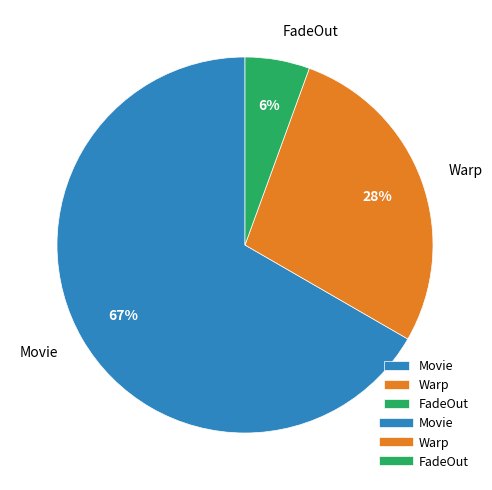

True or false: Movie accounts for 80% of the total.

False